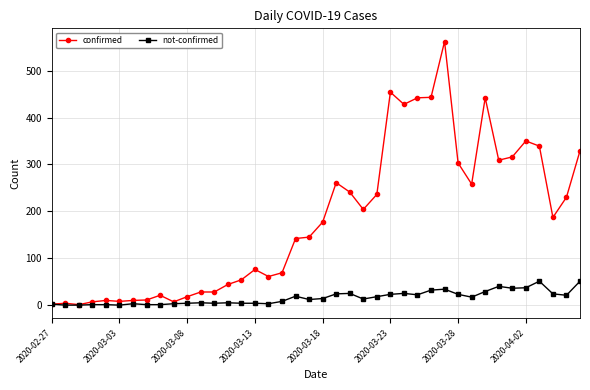

List the series in order of their overall mean, highest first.

confirmed, not-confirmed